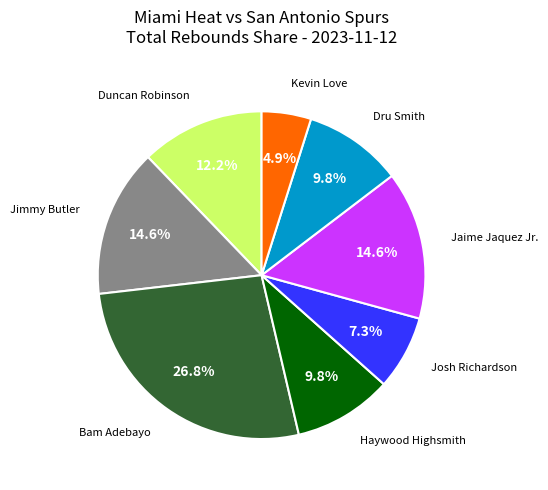

Does any single category account for the majority?

No